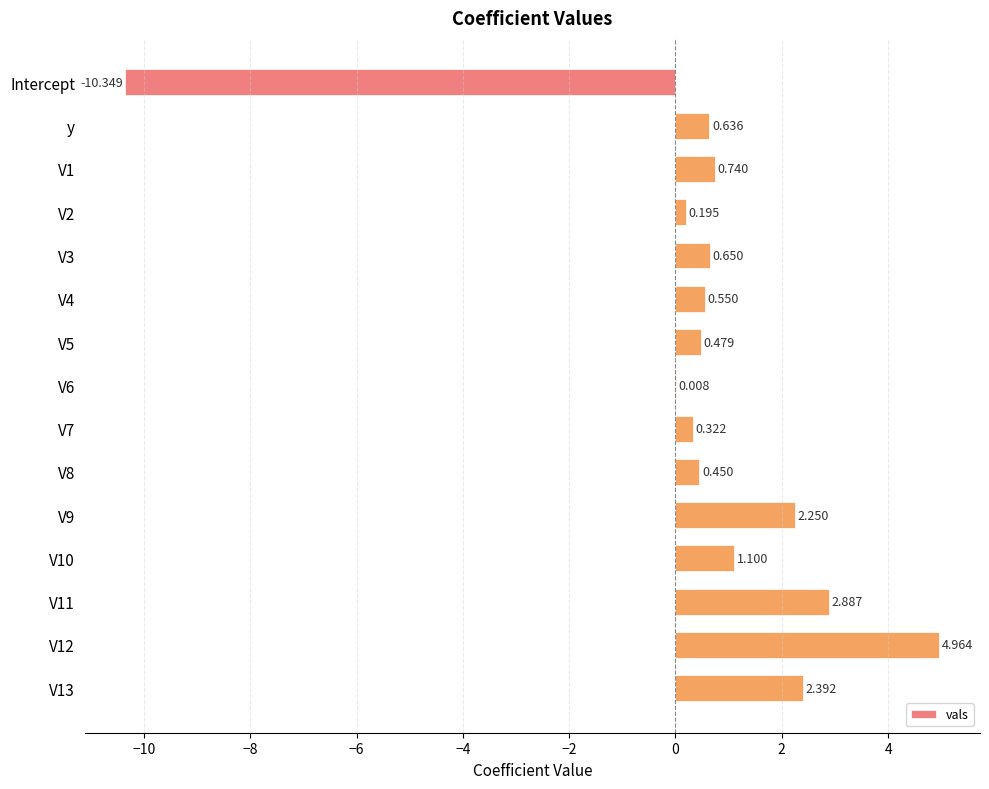

How many data points are above 0?

14